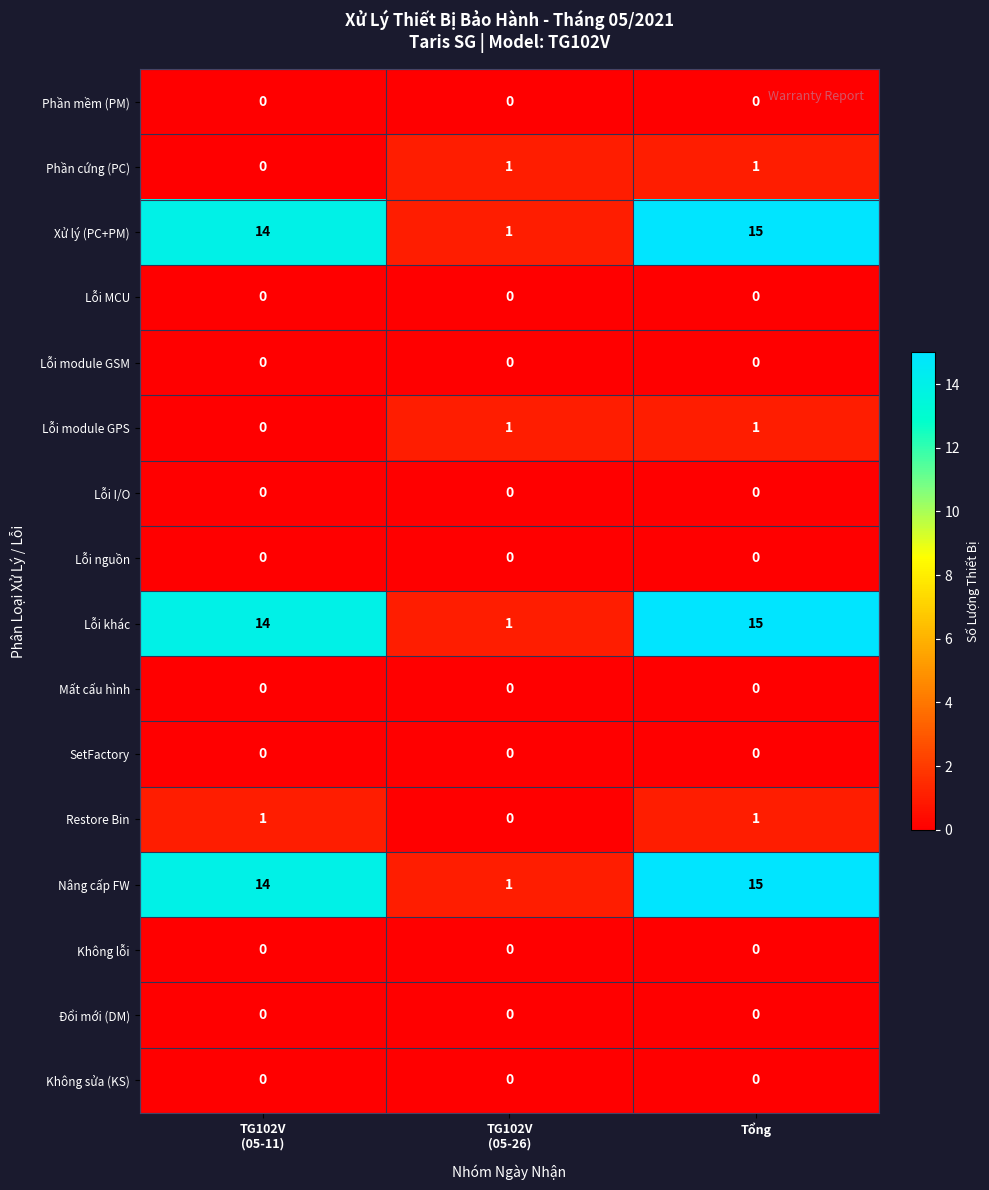

At which category is the sum across all series the highest?

Tổng